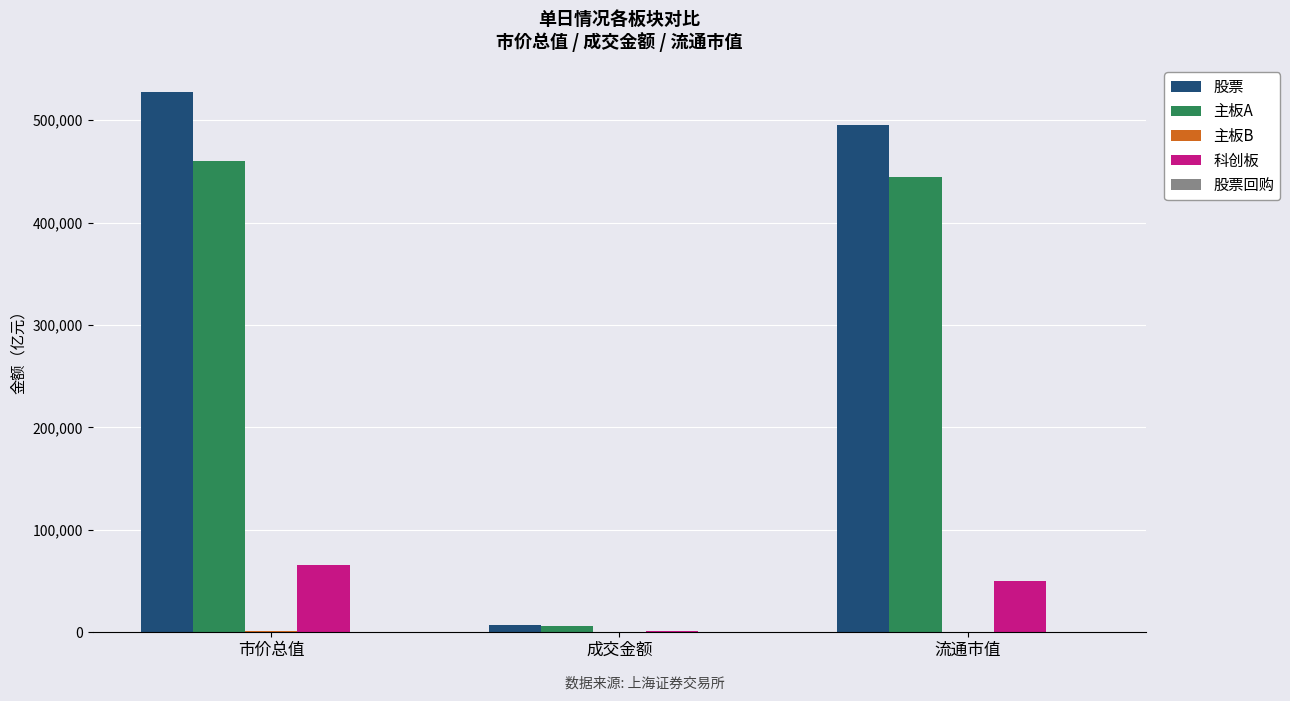

What is the sum of all 股票 values?

1029784.1